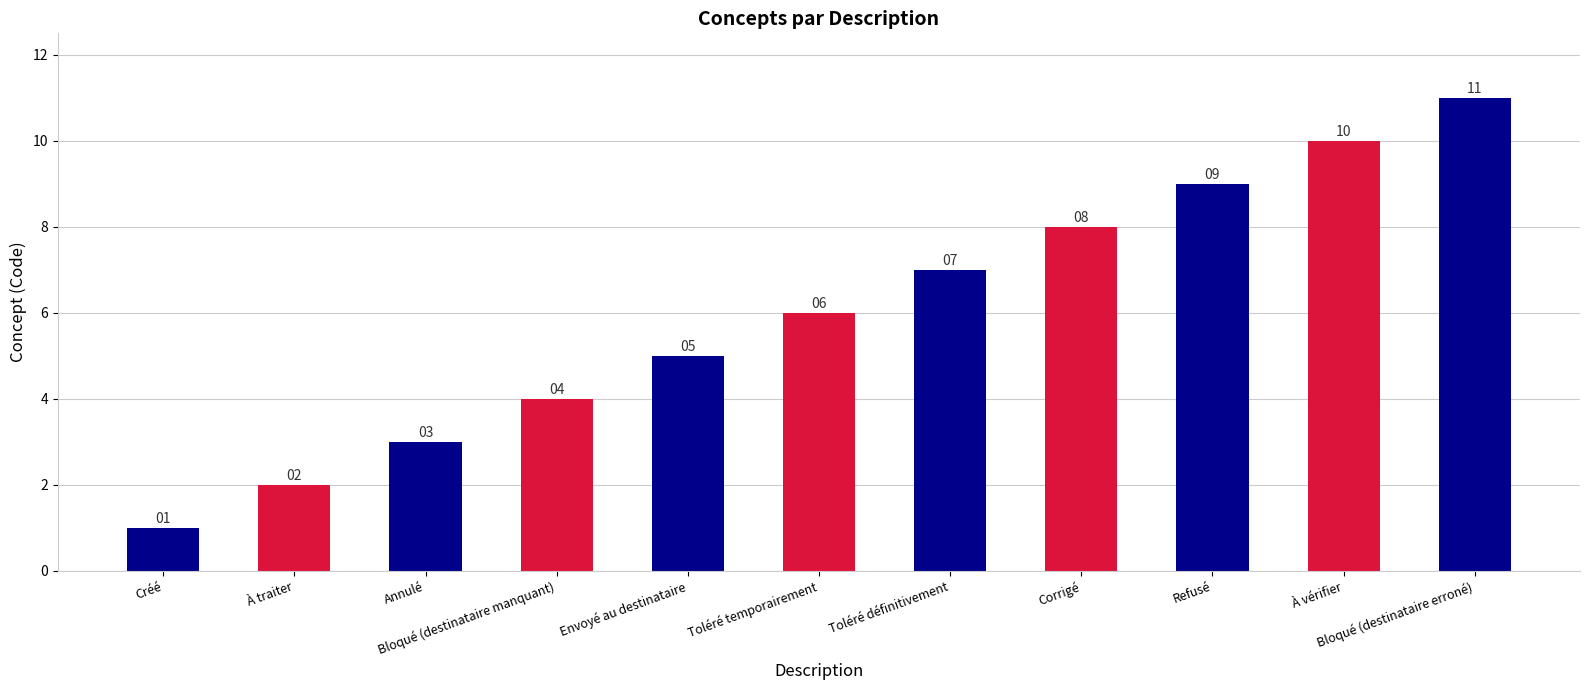

How many values are below 6?

5